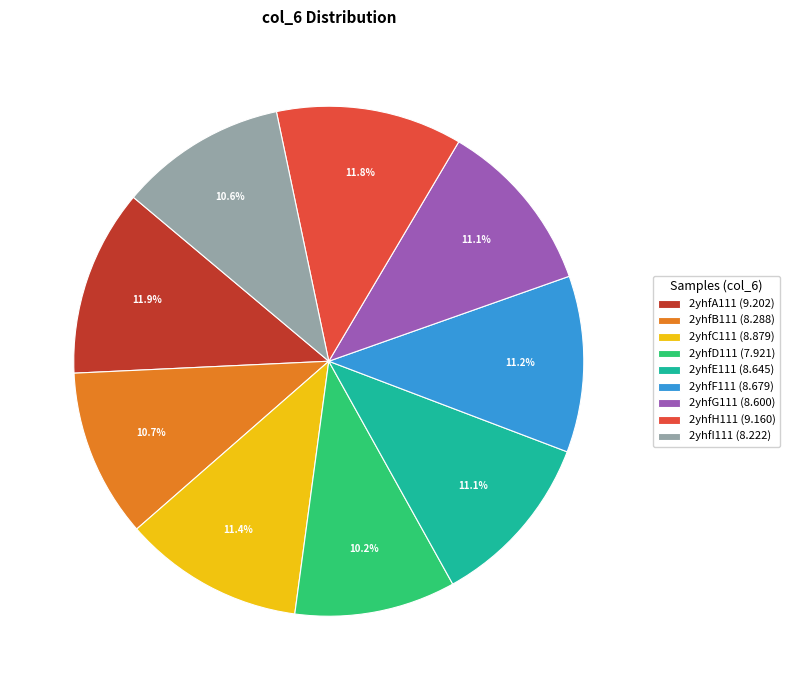

True or false: 2yhfD111 accounts for 10% of the total.

True